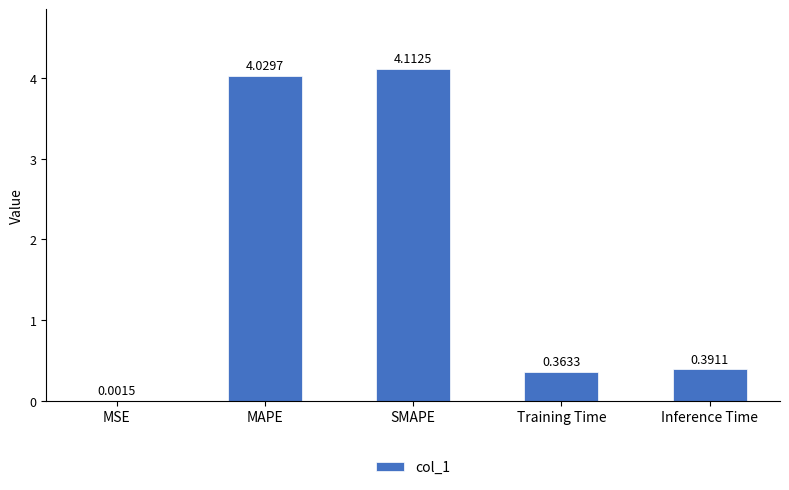

Where is the data nearest to the value 2?

Inference Time